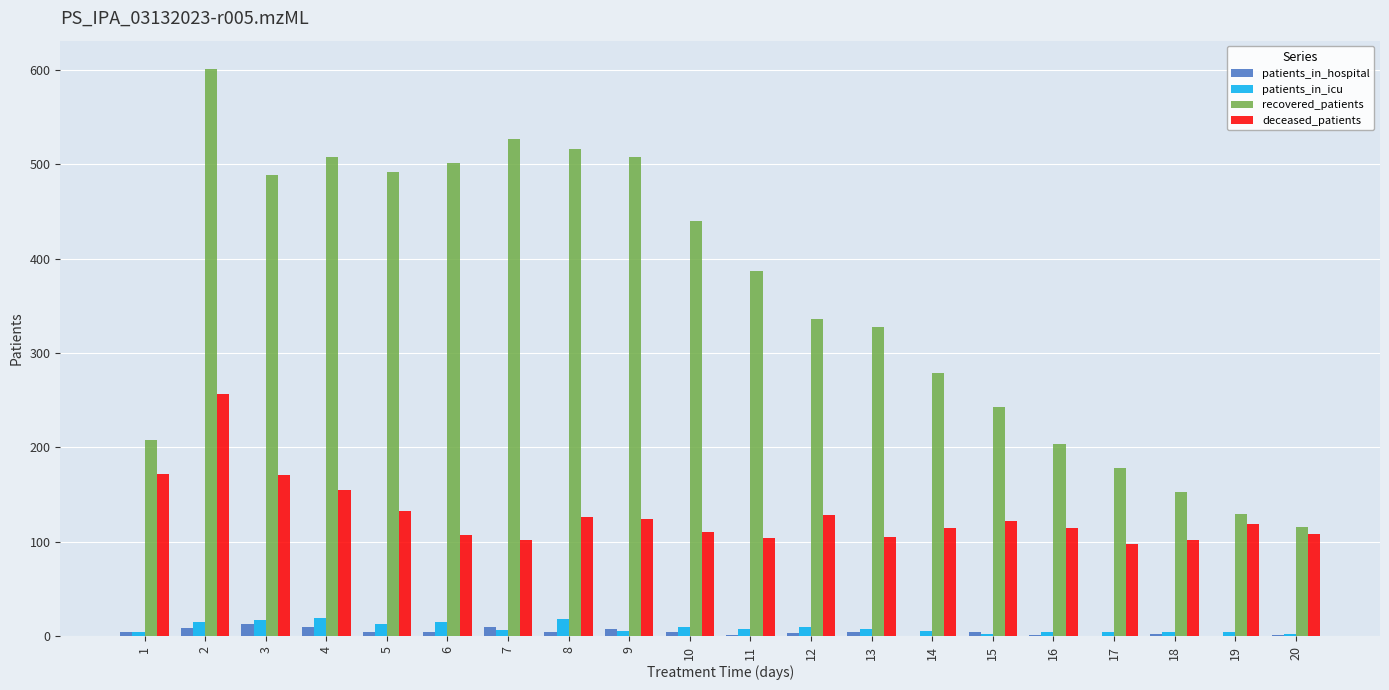

What is the sum of all patients_in_hospital values?

83